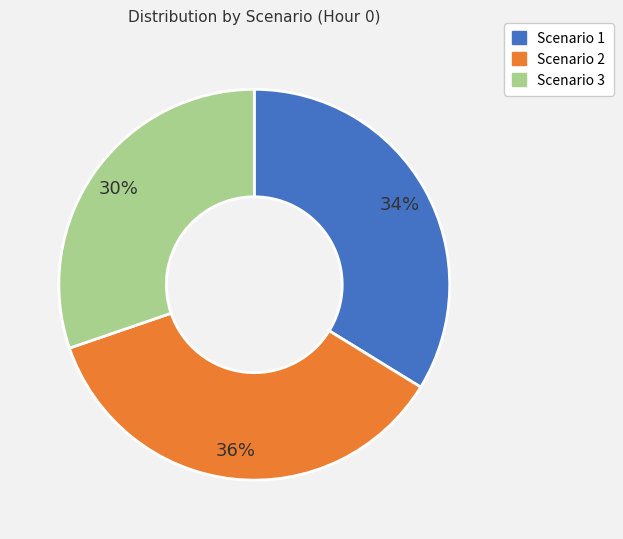

Count the number of slices in the pie.

3